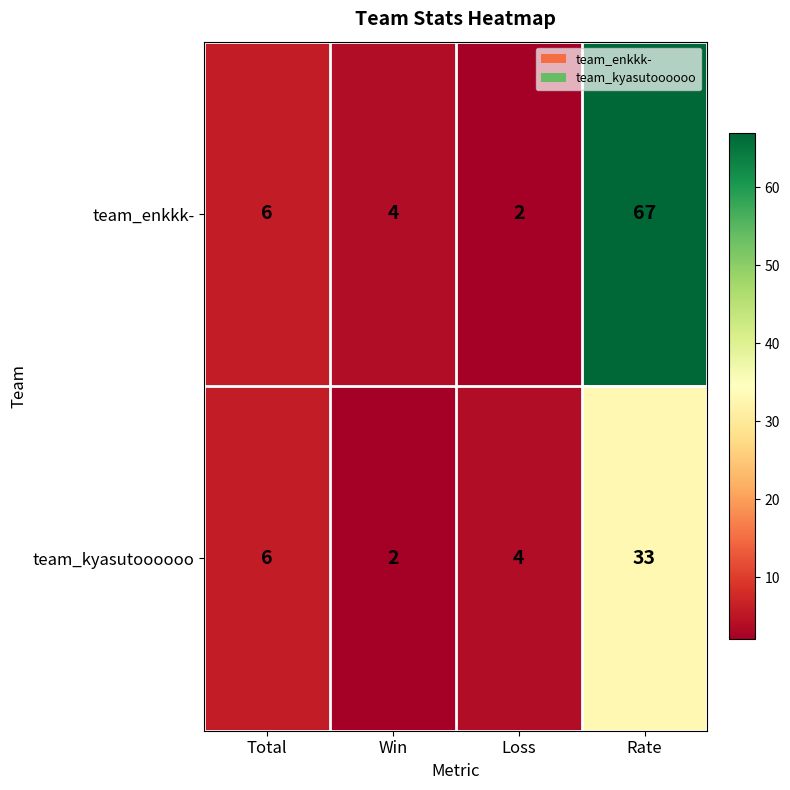

Rank the series by their maximum value, from highest to lowest.

team_enkkk-, team_kyasutoooooo